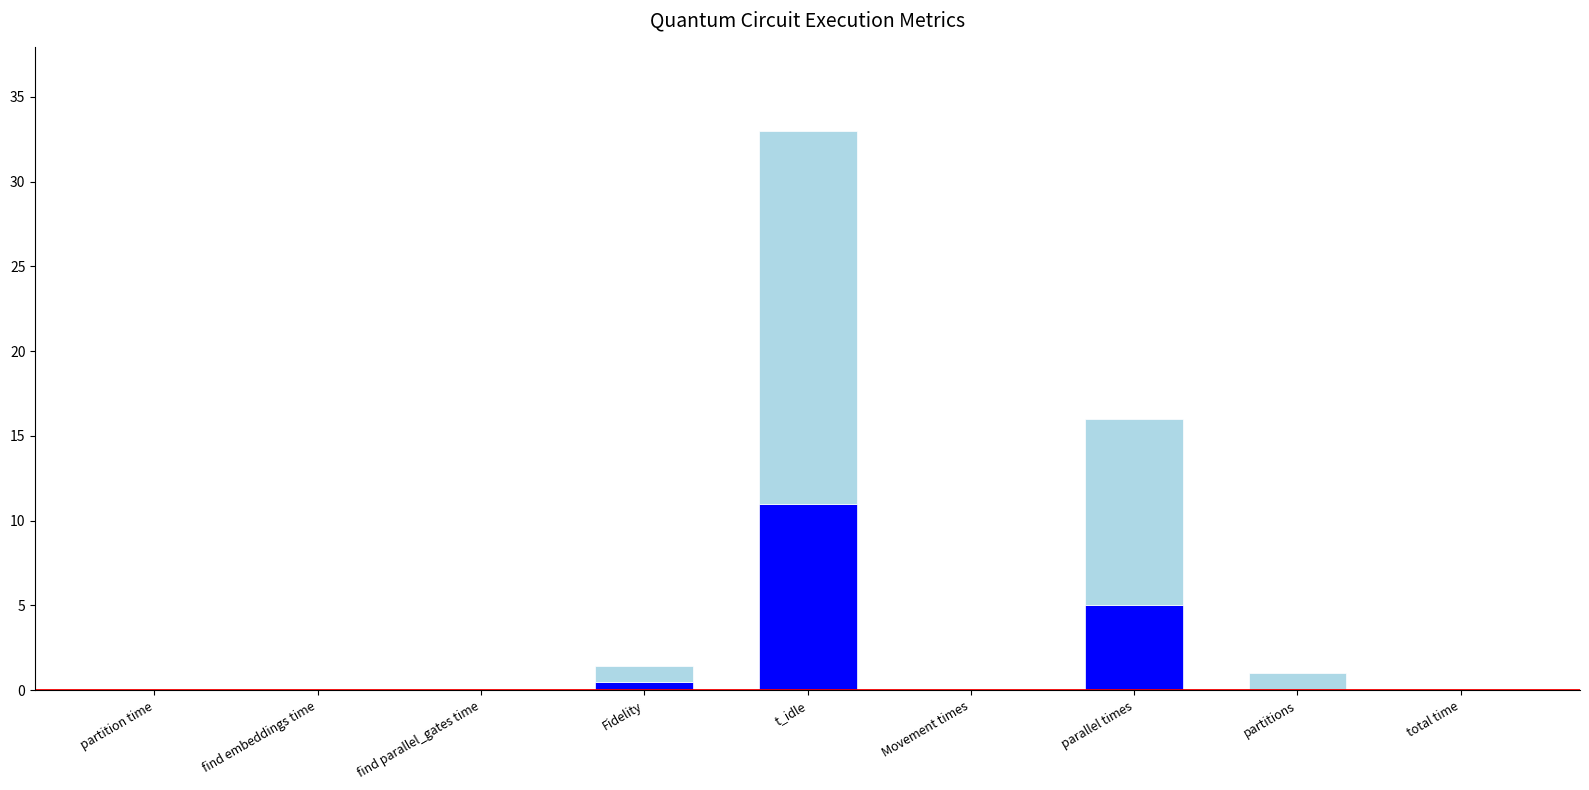

At which category is the sum across all series the highest?

t_idle